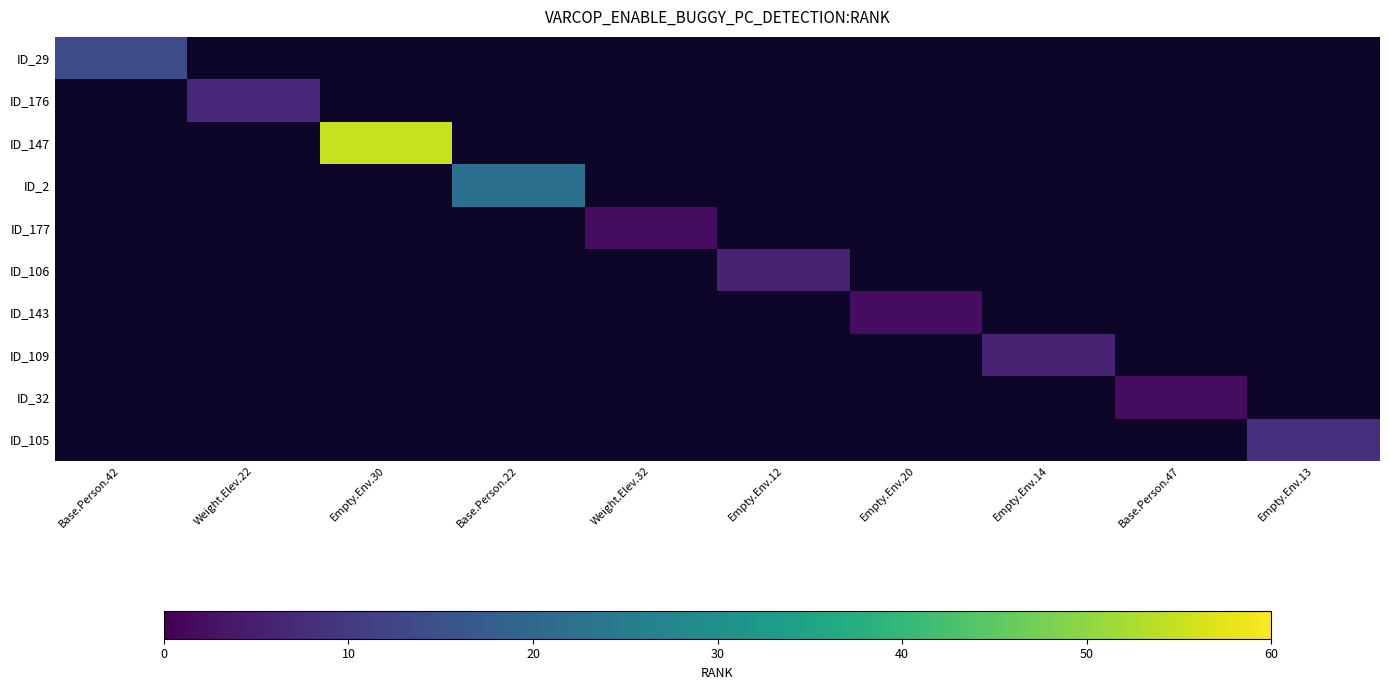

How many categories are shown in the chart?

10